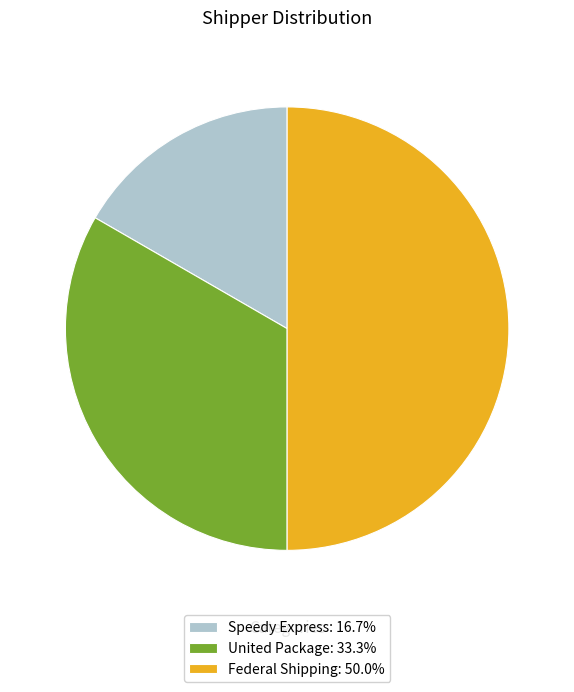

What is the ratio of the value at United Package: 33.3% to the value at Speedy Express: 16.7%?

2.0